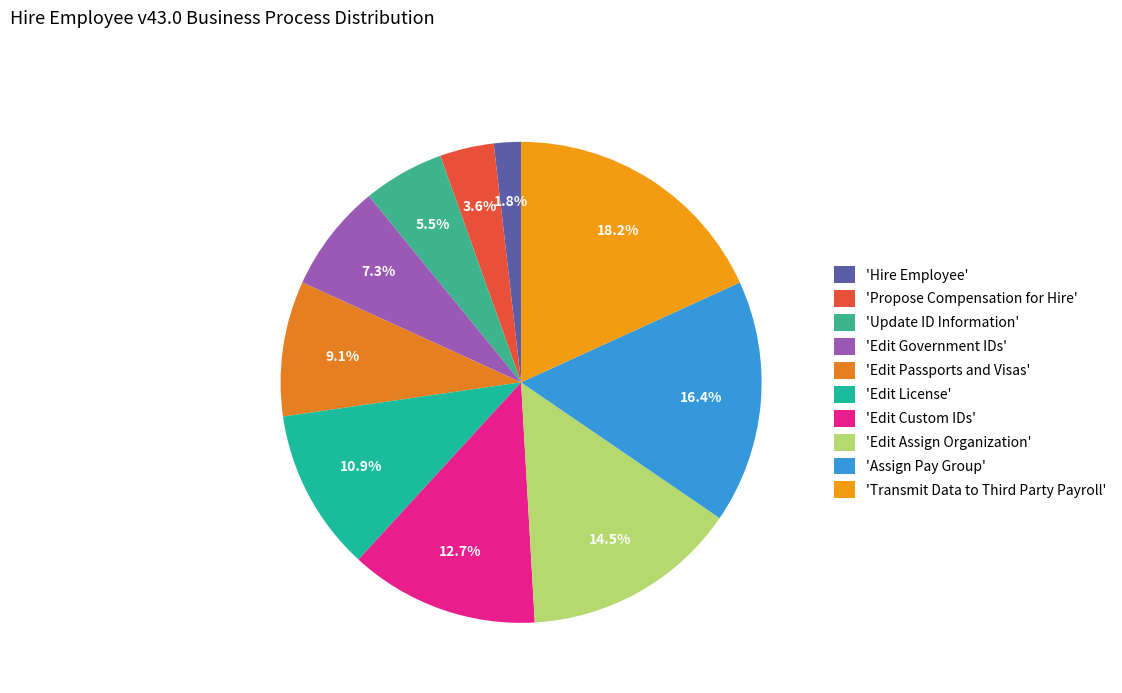

How many segments does this pie chart have?

10